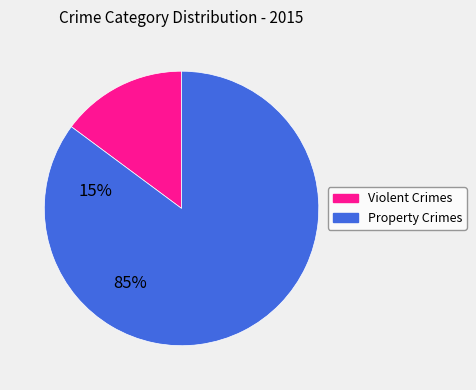

Is Property Crimes the majority of the pie?

Yes